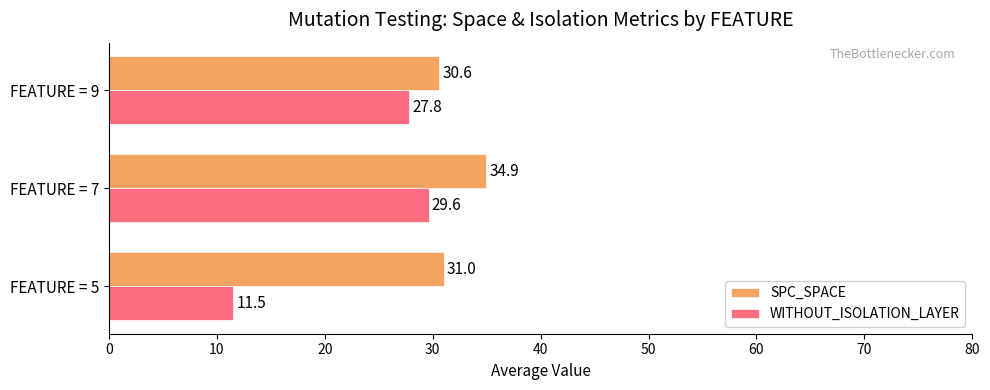

What is the difference between the SPC_SPACE values at FEATURE = 9 and FEATURE = 7?

4.3